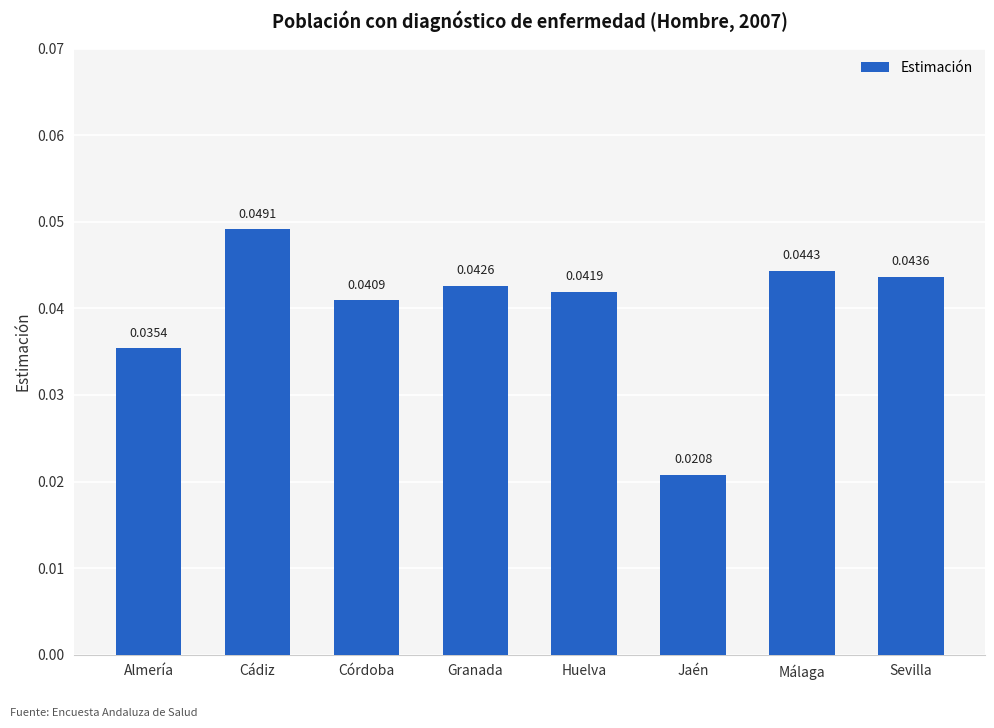

What is the label of the 3rd bar from the left?

Córdoba